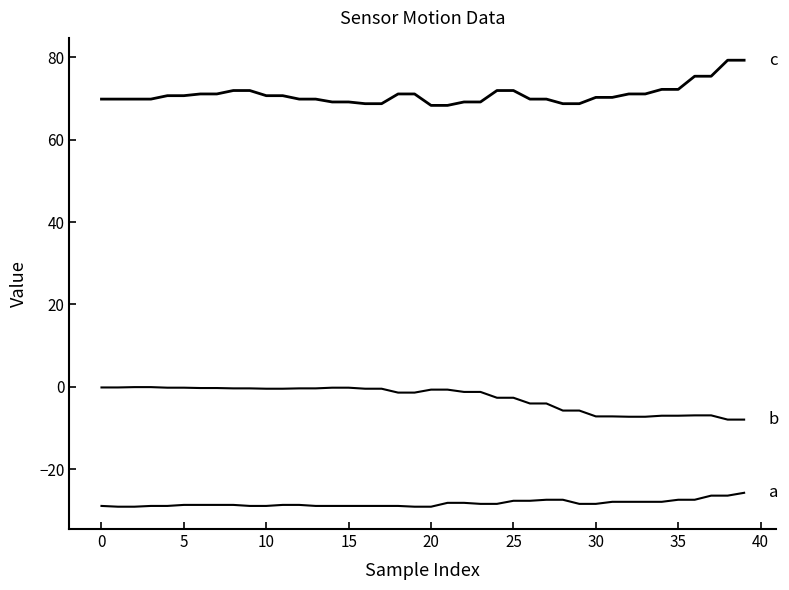

How many lines are shown in the chart?

3